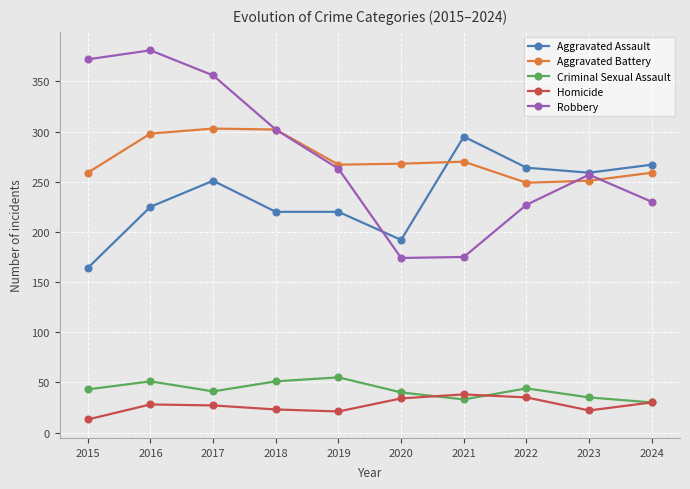

What is the total value across all series at 2021?

811